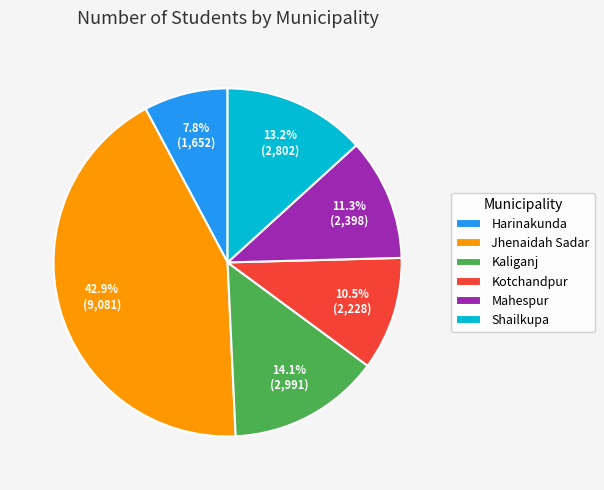

To the nearest percent, what is the difference between the largest and smallest slice percentages?

35%